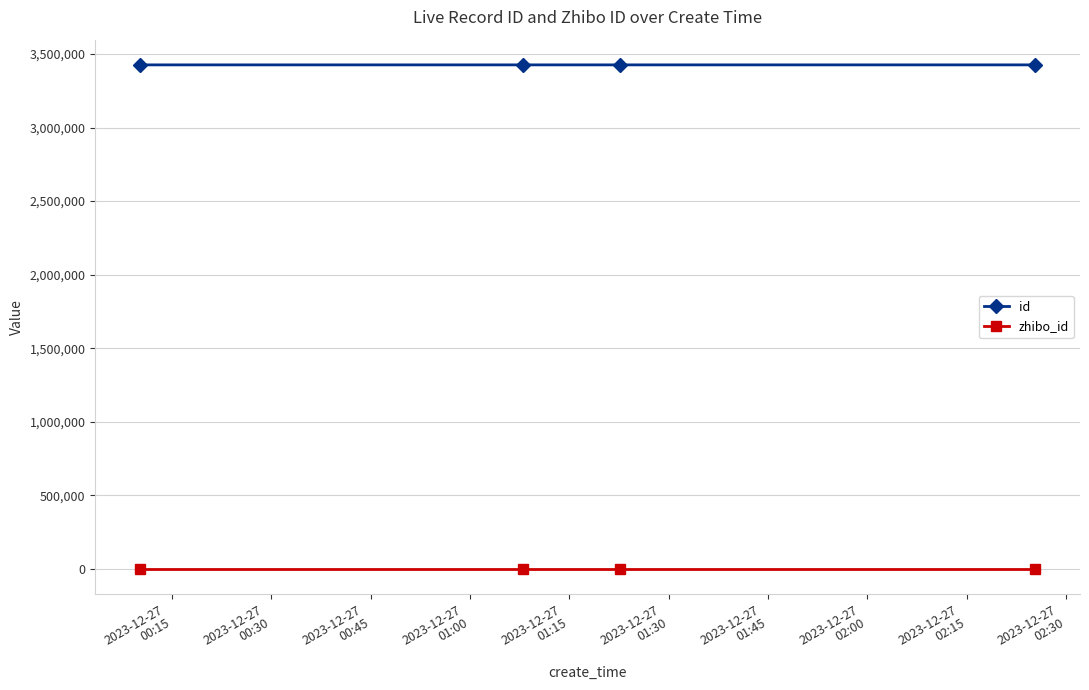

True or false: zhibo_id has more than 1 interior local peaks.

False